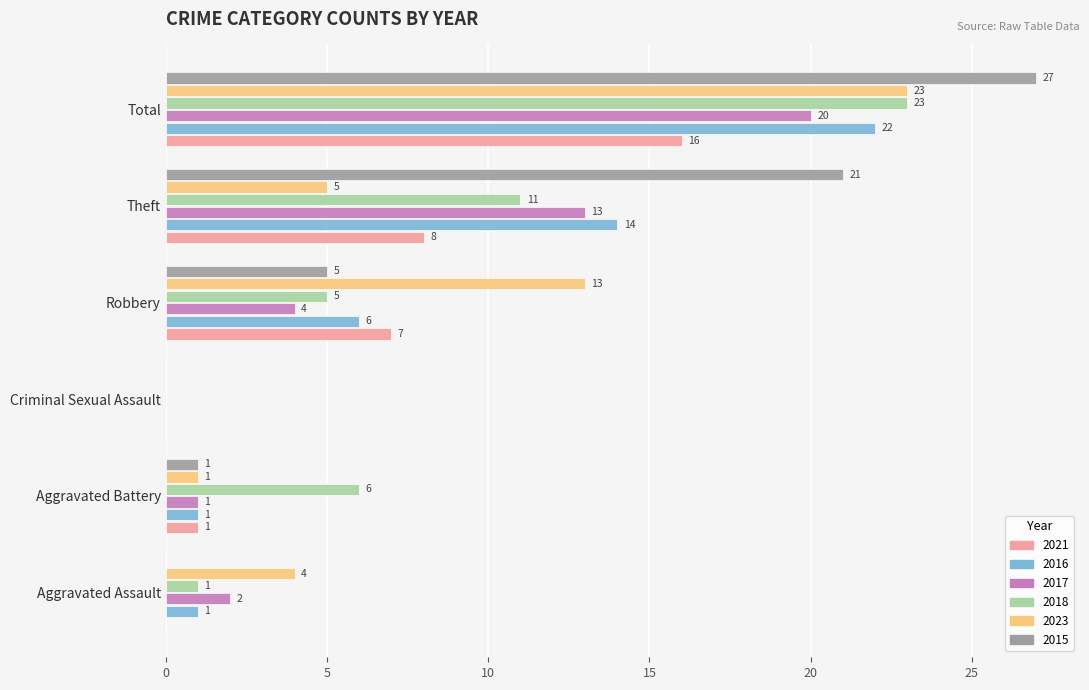

What is the maximum value shown in the chart?

27